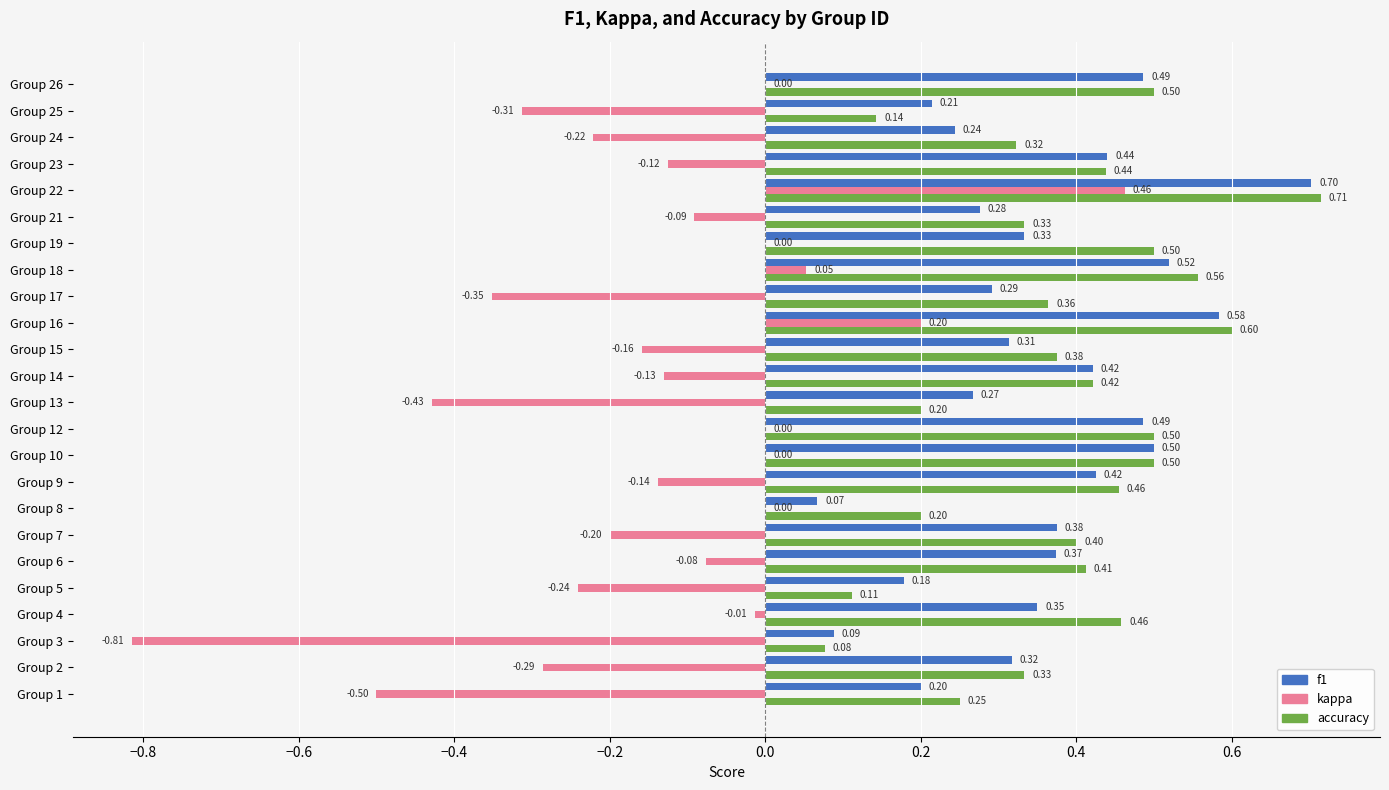

Which series has the largest total across all categories?

accuracy